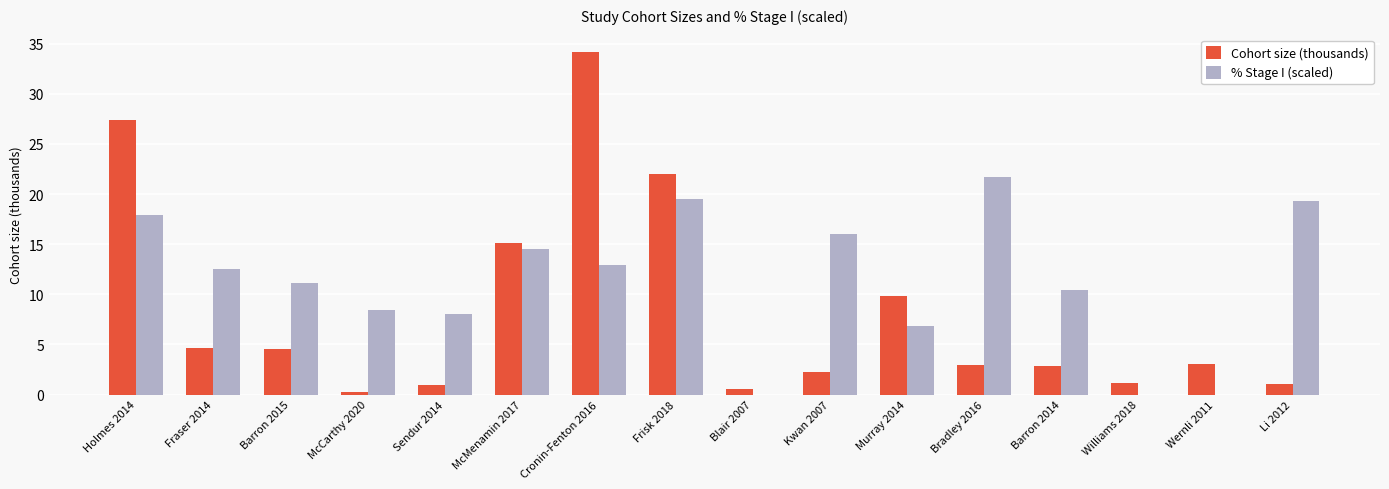

Which series has the widest spread of values?

Cohort size (thousands)